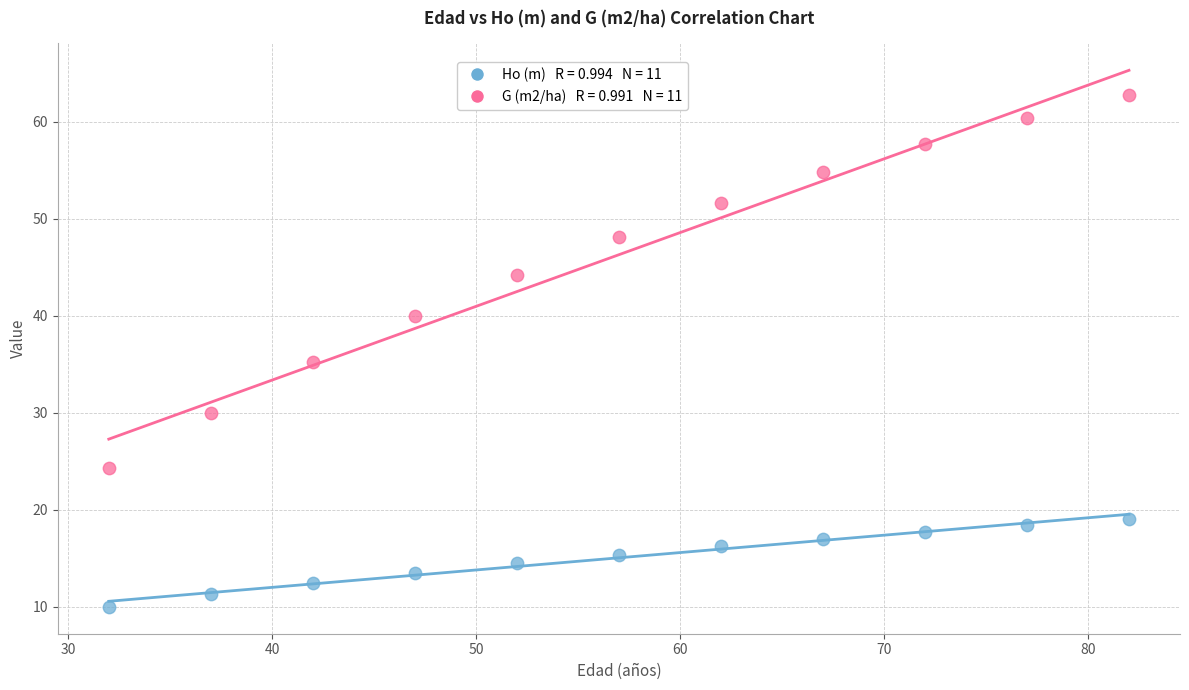

Across all data points, what is the range of X values (max minus min)?

50.0